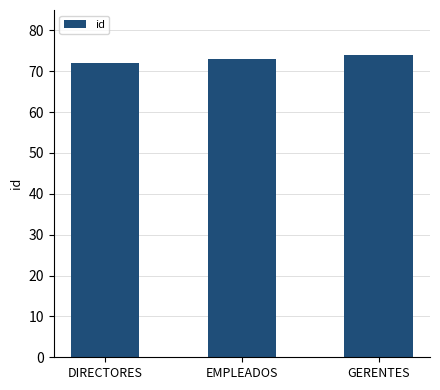

How many categories are shown in the chart?

3